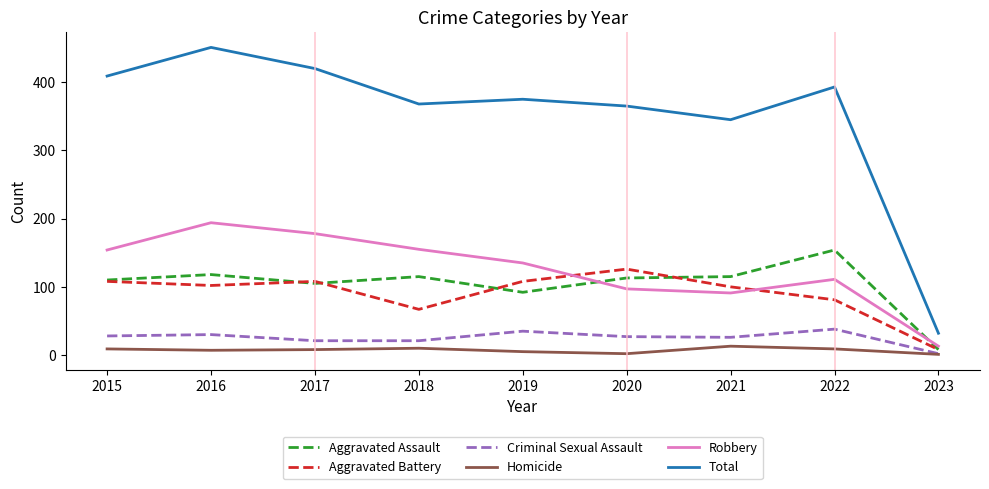

Is the value of Total at 2017 greater than the value of Robbery at 2019?

Yes